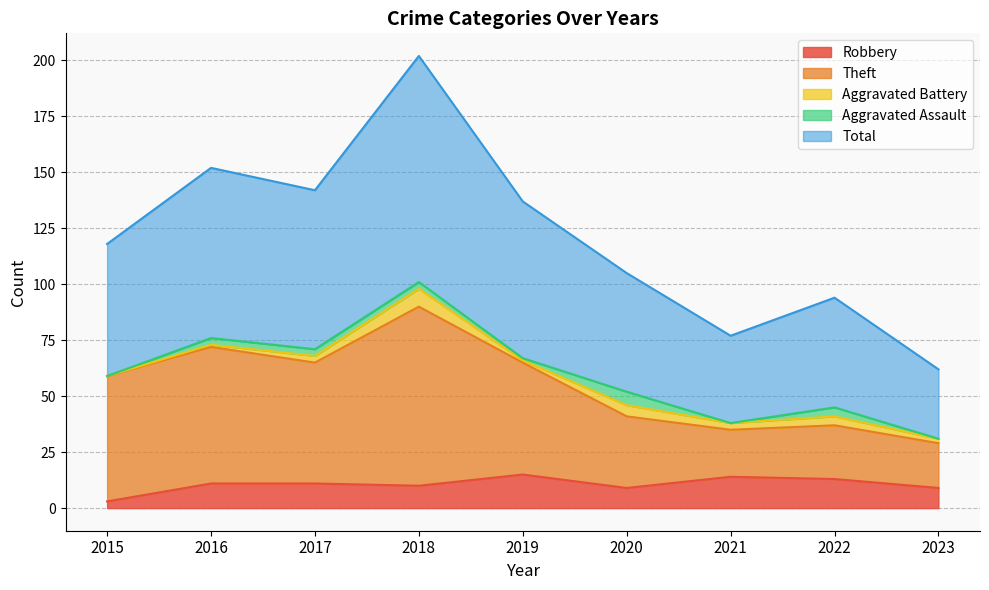

At which label does Robbery first exceed 11?

2019